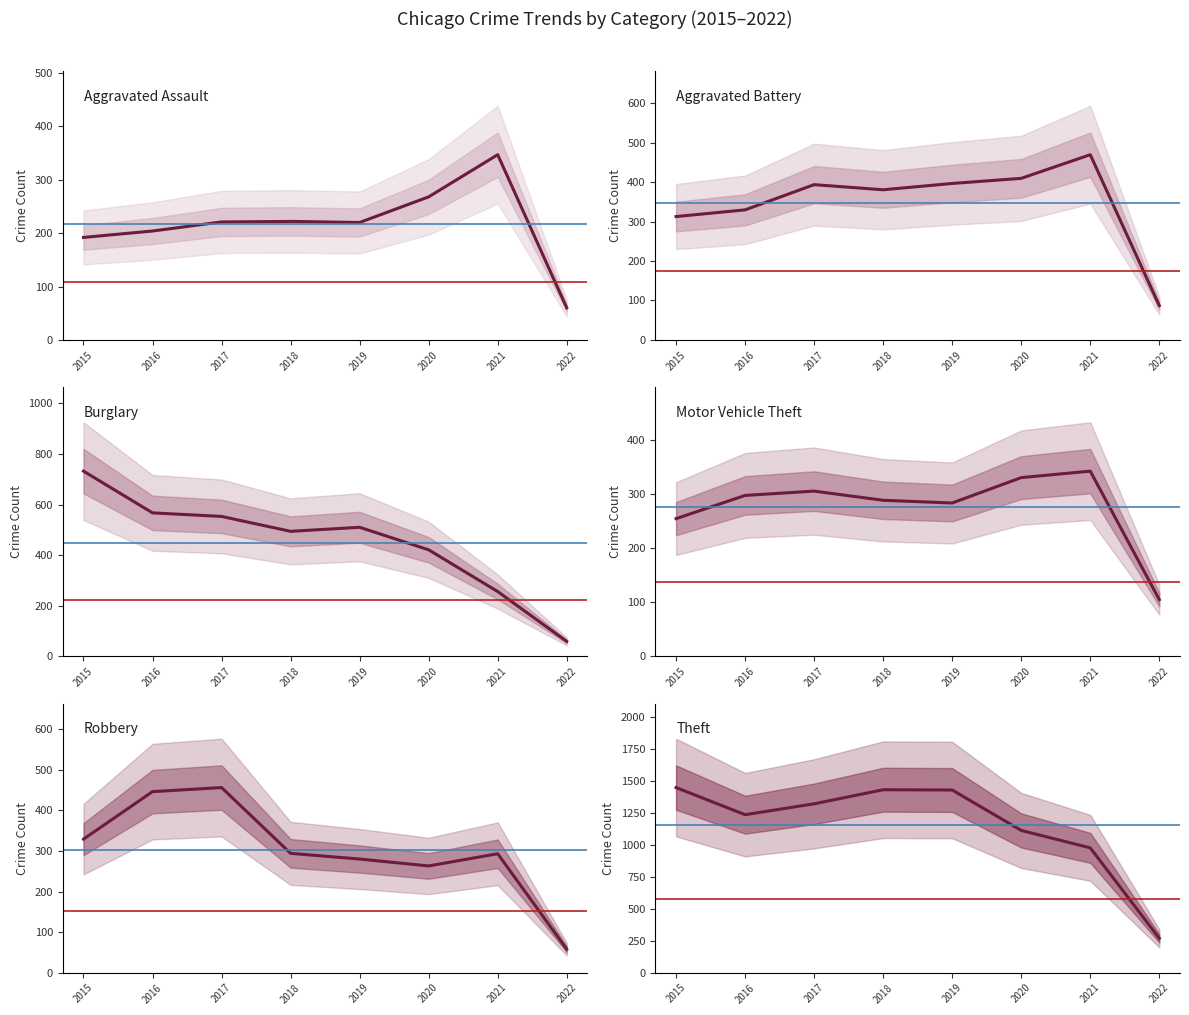

Is the value of Aggravated Battery at 2015 greater than the value of Theft at 2022?

Yes